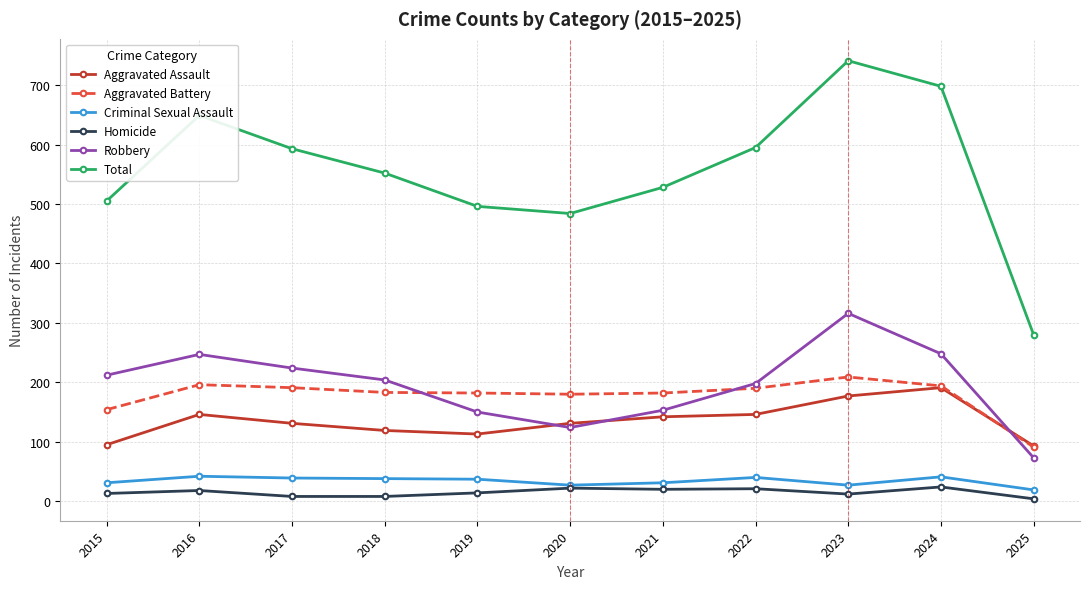

True or false: Total has more than 0 interior local peaks.

True